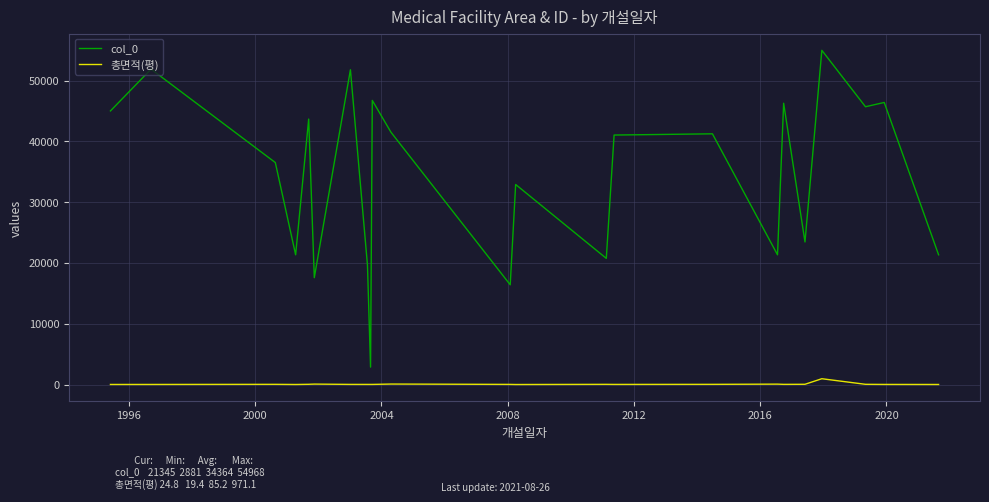

Which series has the largest total across all categories?

col_0